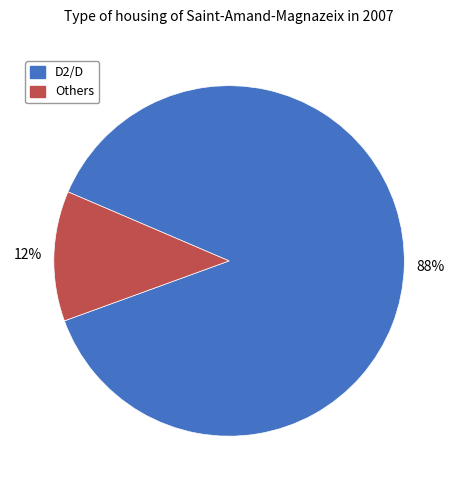

To the nearest percent, what is the average slice percentage?

50%